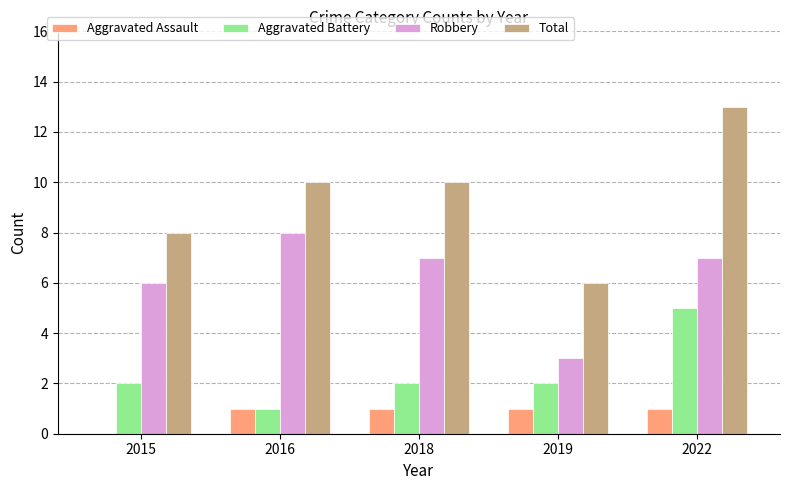

What is the total value across all series at 2022?

26